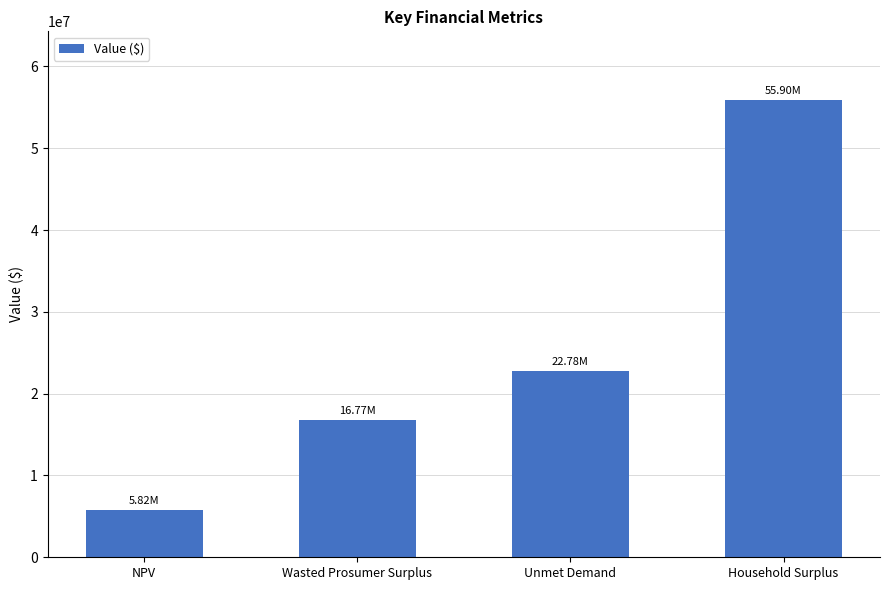

Is it true that the value at Household Surplus is 55898838.0?

True